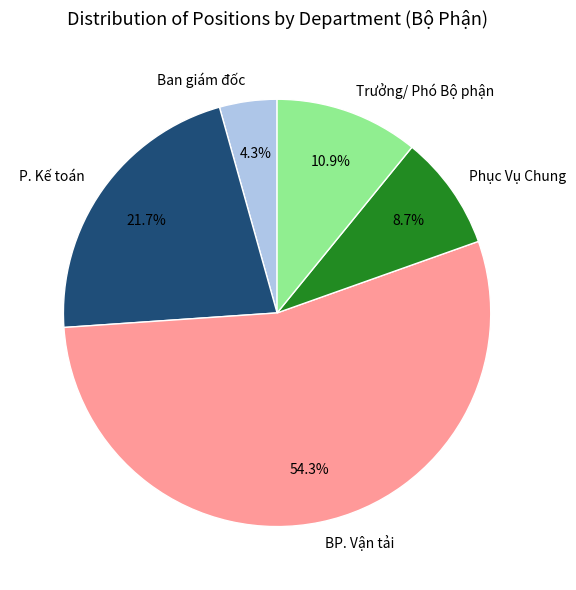

What is the ratio of the value at P. Kế toán to the value at Phục Vụ Chung?

2.5